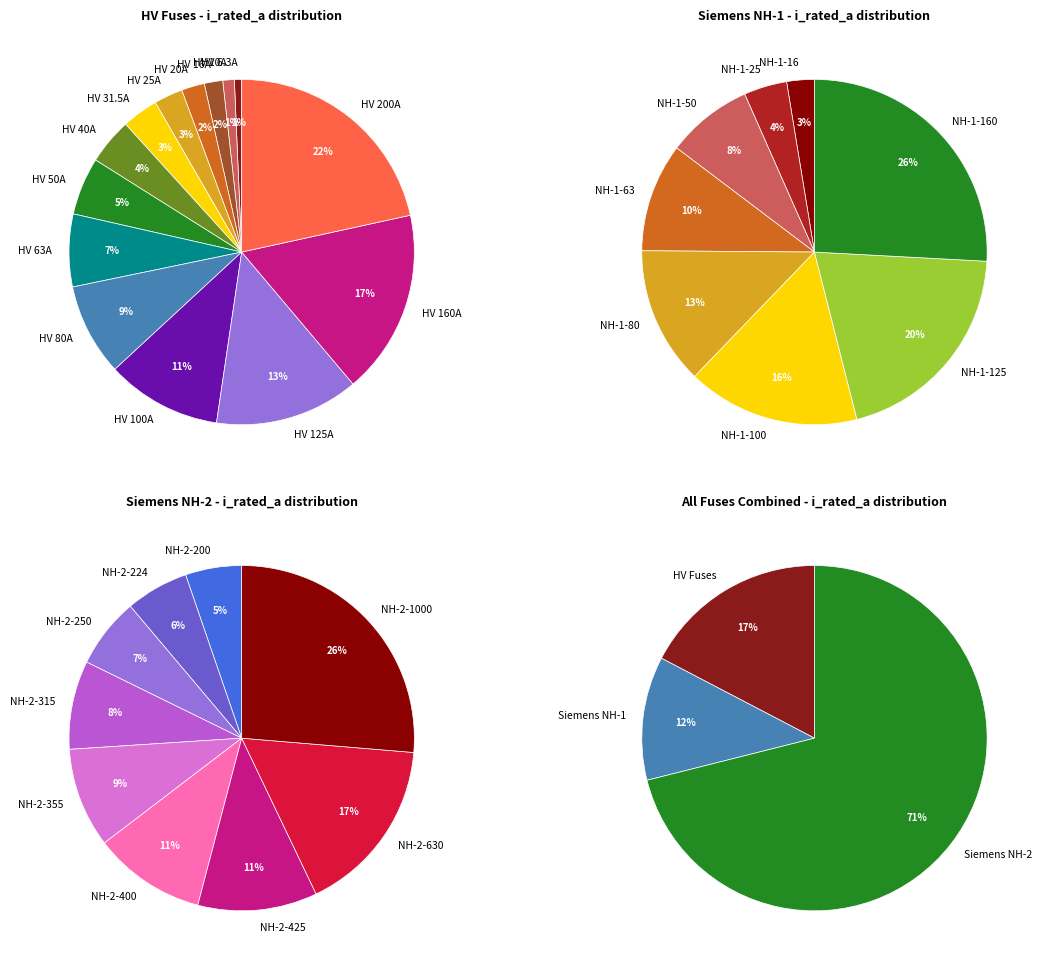

To the nearest percent, what is the difference between the largest and smallest slice percentages?

21%